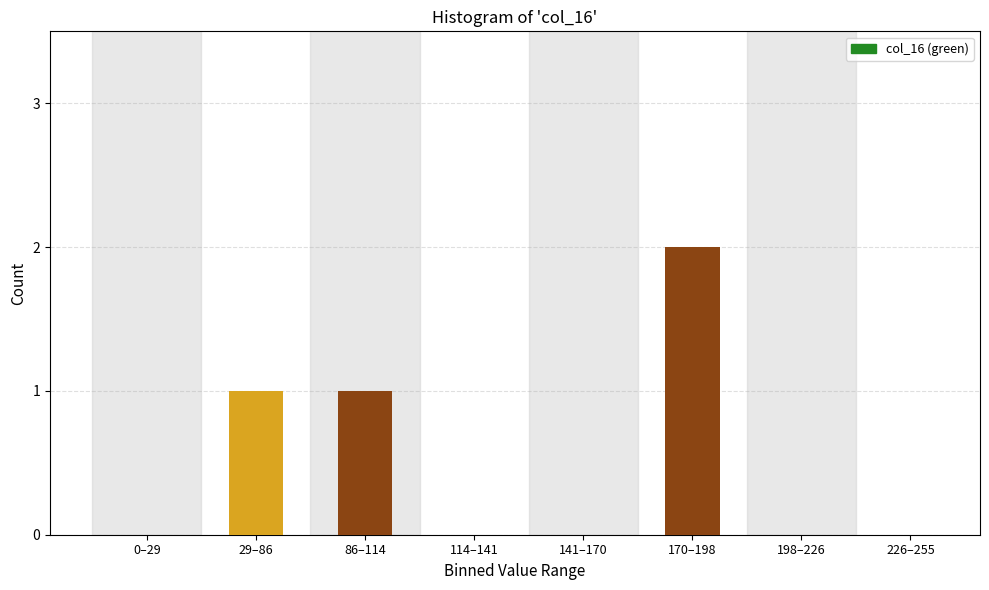

Reading left to right, extract all data points from this chart.

0–29=0	29–86=1	86–114=1	114–141=0	141–170=0	170–198=2	198–226=0	226–255=0